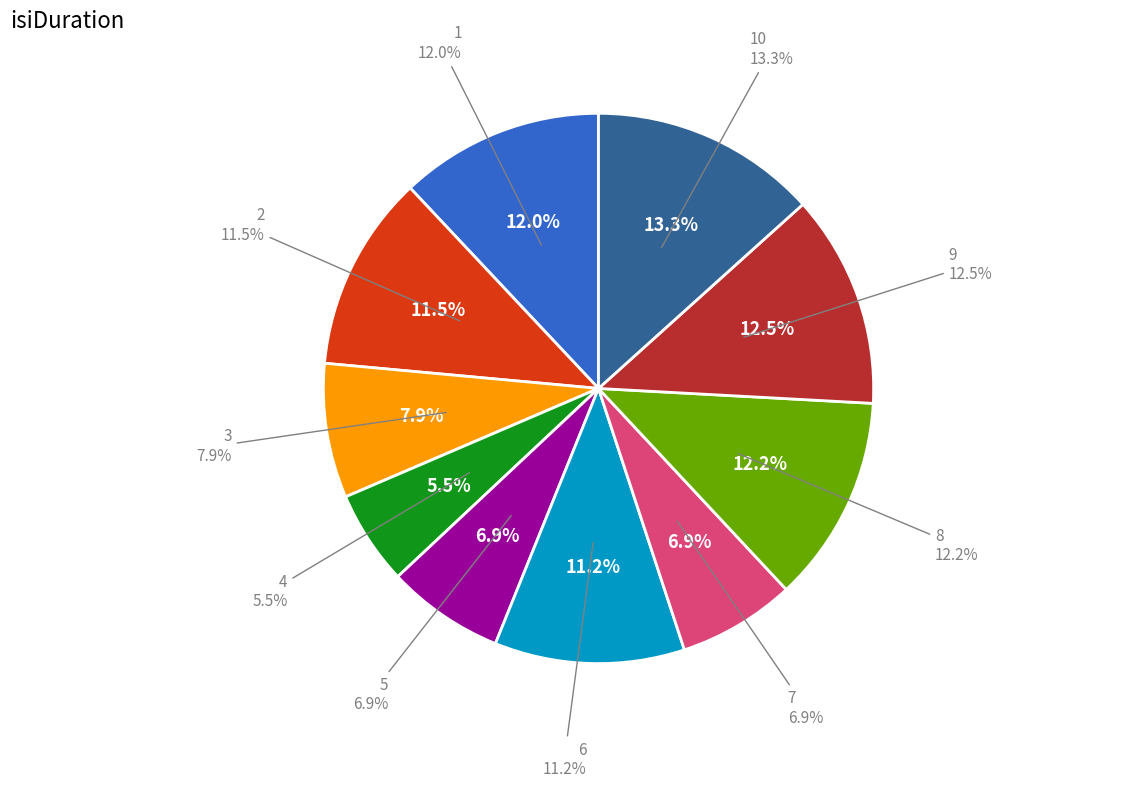

Does 4 represent more than half of the total?

No